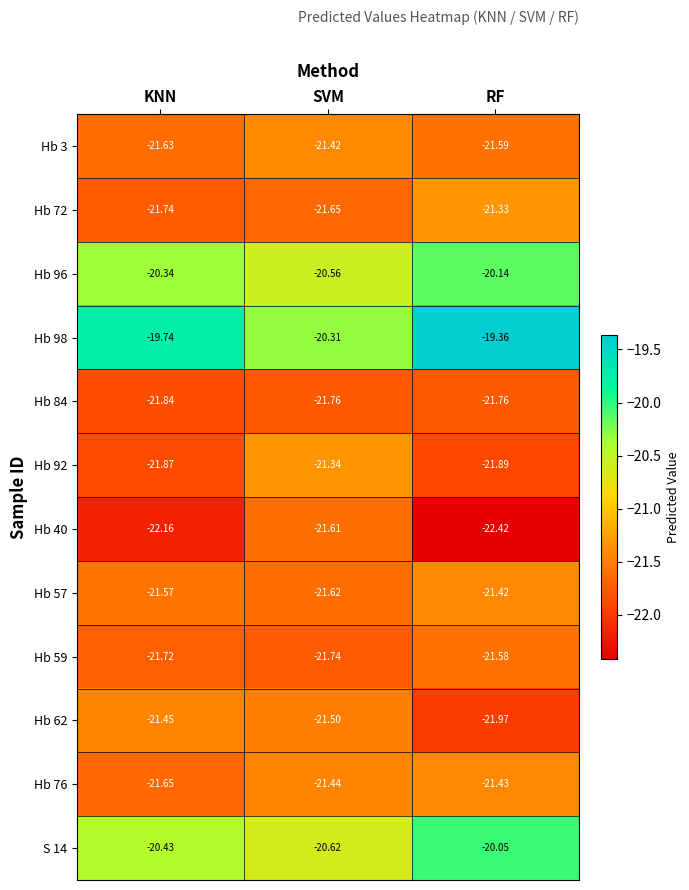

Which series changed the most between SVM and RF?

Hb 98